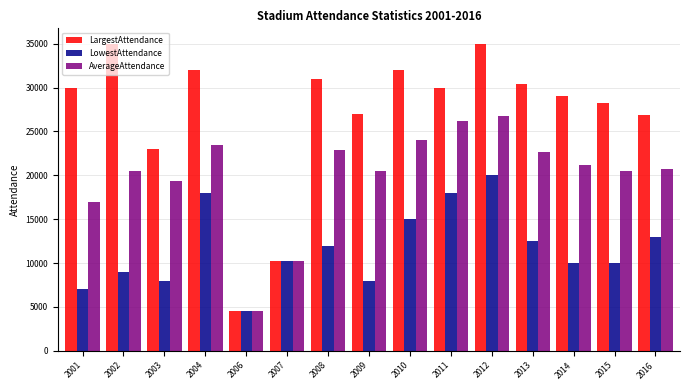

What are all the series names shown in the legend?

LargestAttendance, LowestAttendance, AverageAttendance